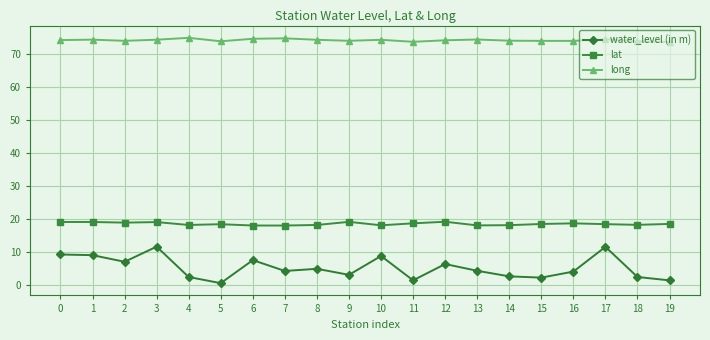

Rank the series by their average value, from lowest to highest.

water_level (in m), lat, long